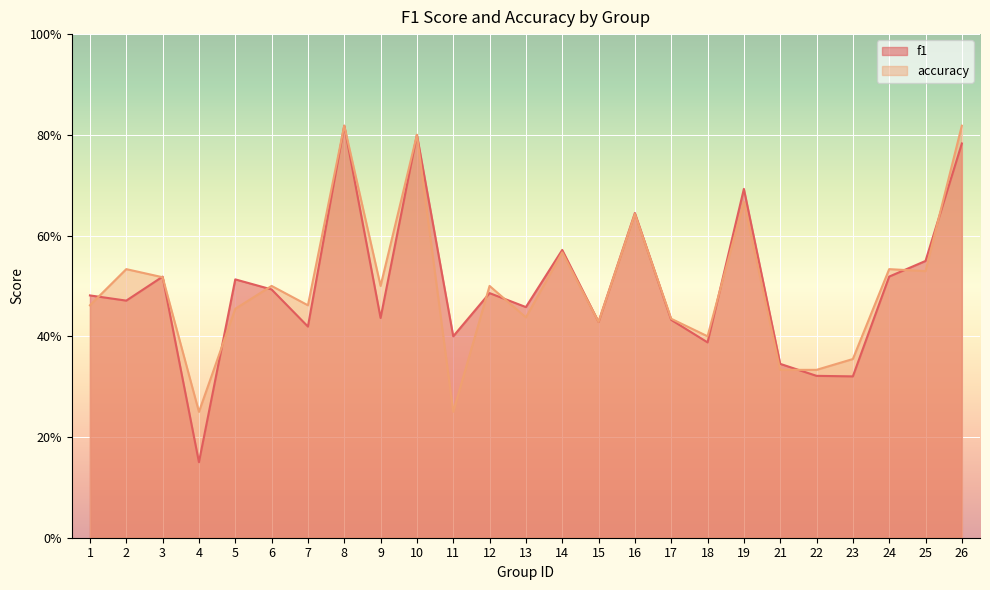

How many interior local peaks does the accuracy series have?

9